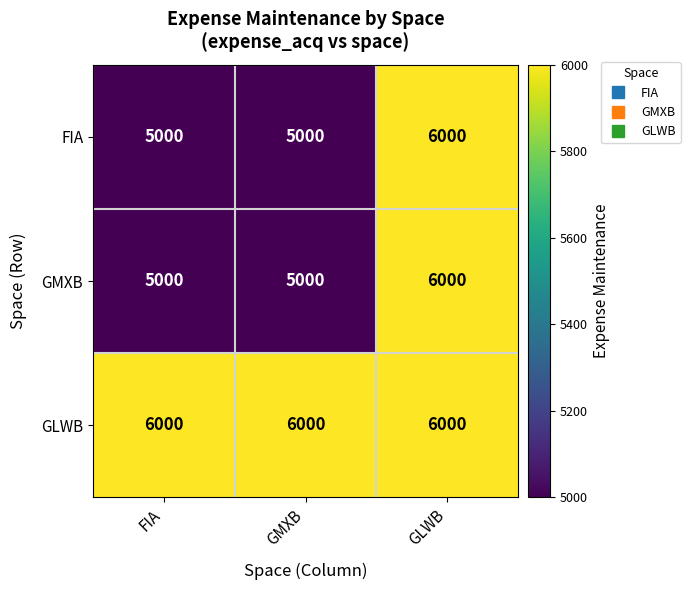

The value of GLWB at GLWB is 2272. True or false?

False